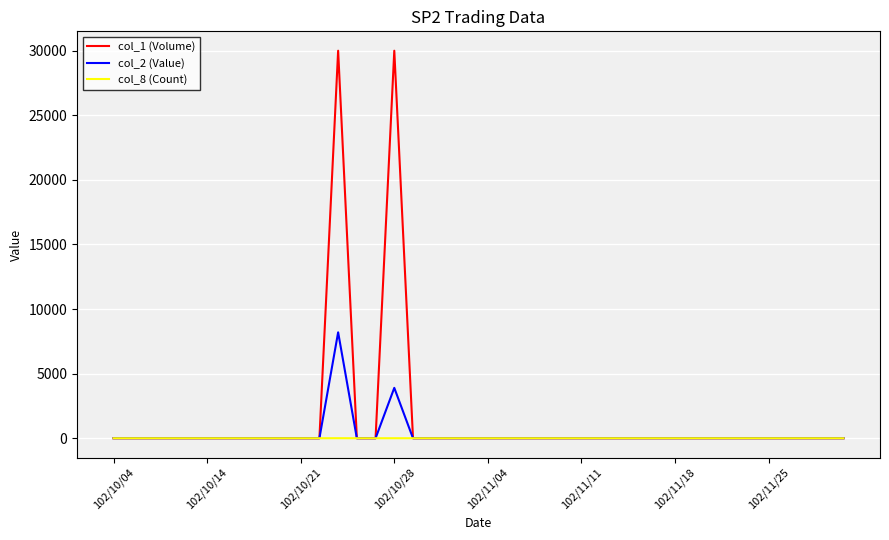

Rank the series by their maximum value, from lowest to highest.

col_8 (Count), col_2 (Value), col_1 (Volume)